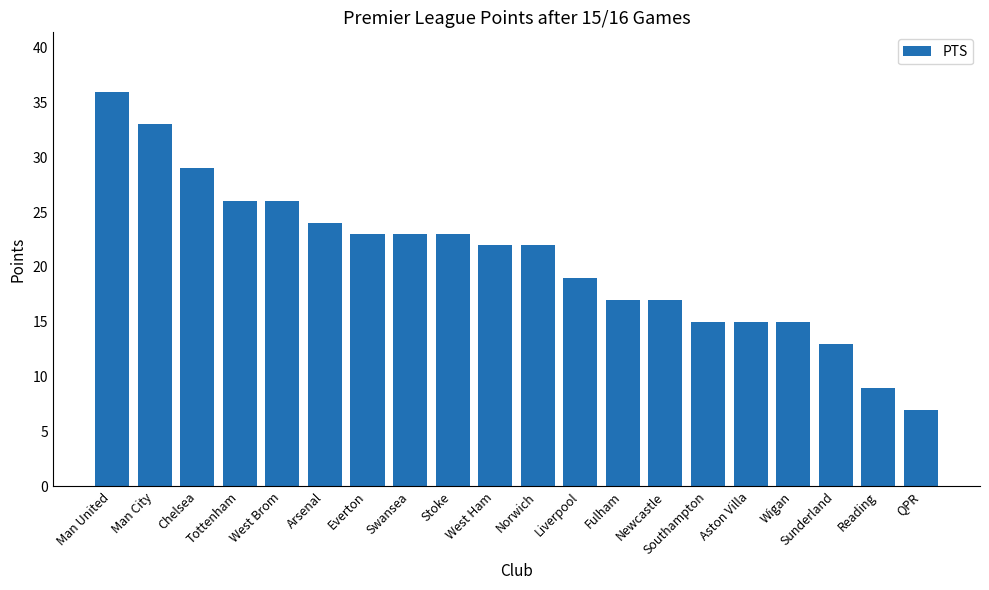

What is the change in value from West Brom to QPR?

-19